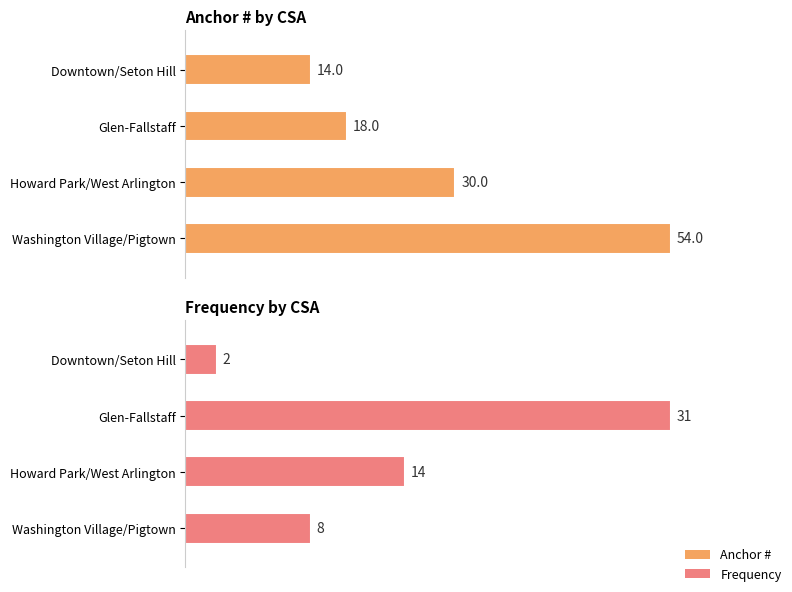

What is the difference between the Anchor # values at Washington Village/Pigtown and Howard Park/West Arlington?

24.0